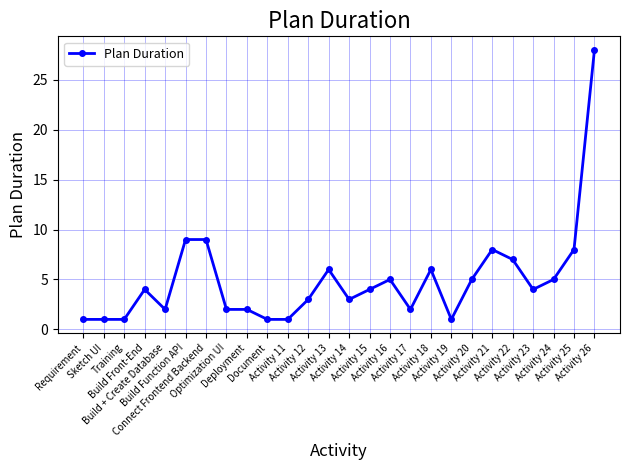

What position from the left is Activity 22?

22